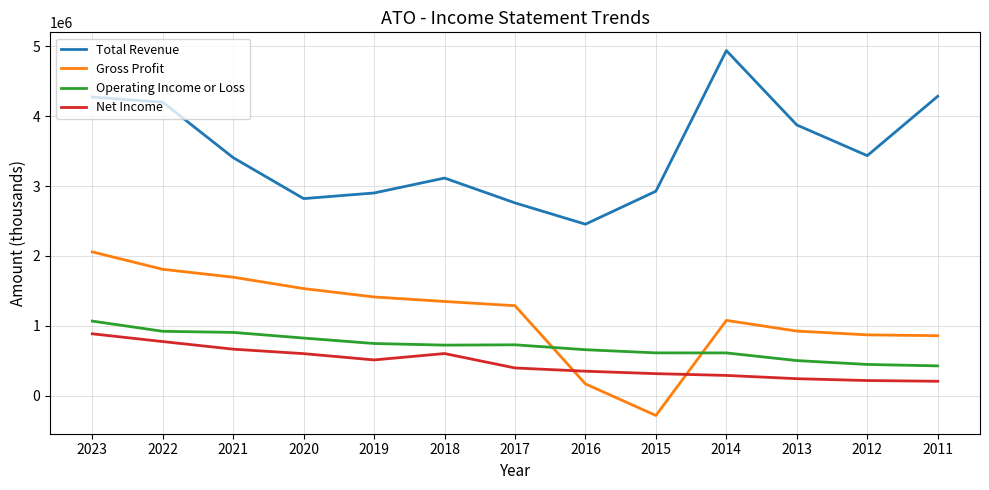

What is the spread (max minus min) of values at 2017?

2363800